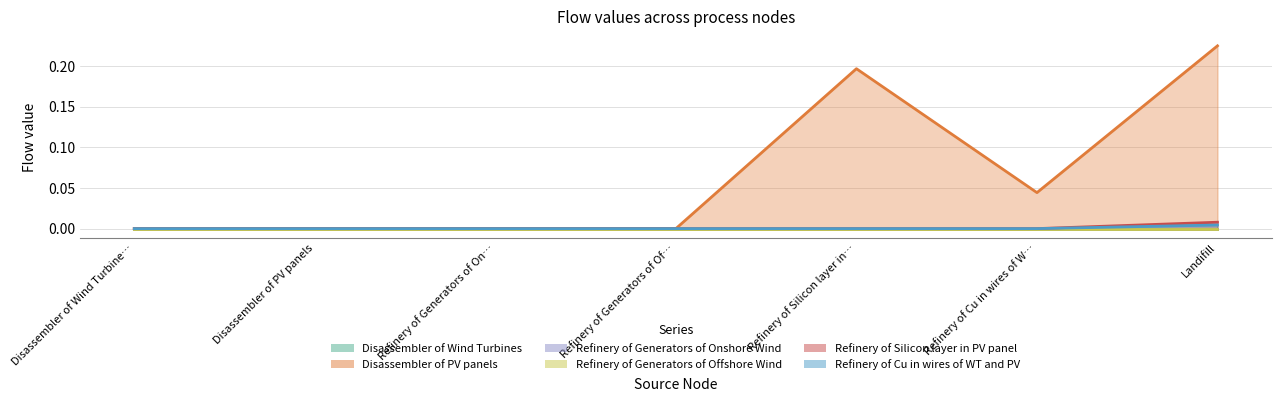

Is the value of Refinery of Silicon layer in PV panel at Refinery of Generators of On… greater than the value of Disassembler of PV panels at Refinery of Generators of On…?

No